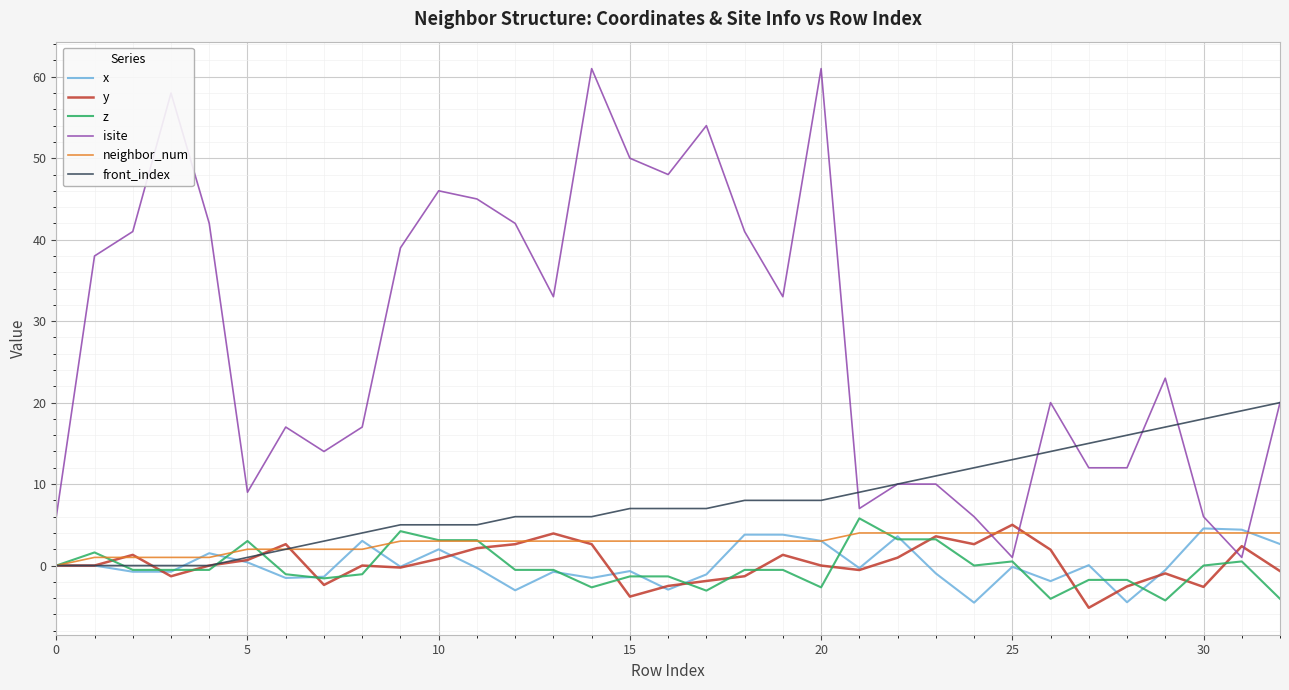

Which series has the largest total across all categories?

isite